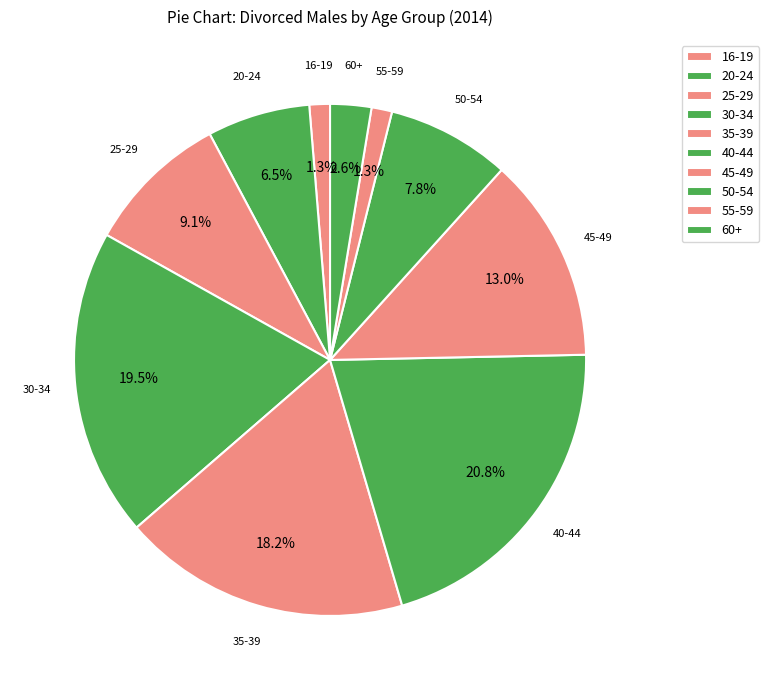

To the nearest percent, what is the difference between the largest and smallest slice percentages?

19%